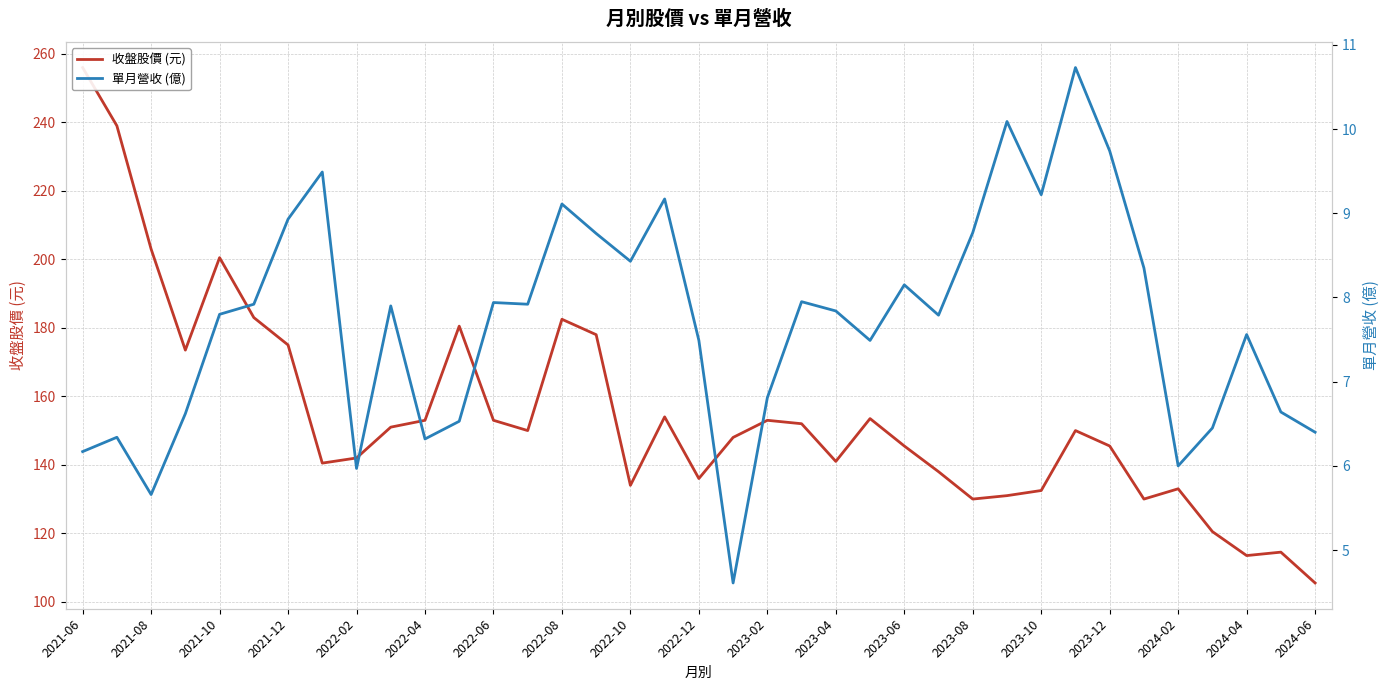

What is the difference between the second highest and second lowest values in the 單月營收 (億) series?

4.4